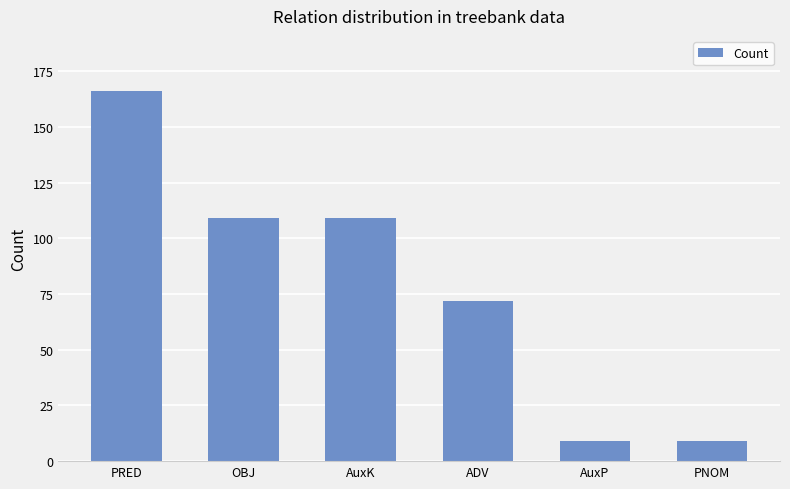

What is the smallest value displayed?

9